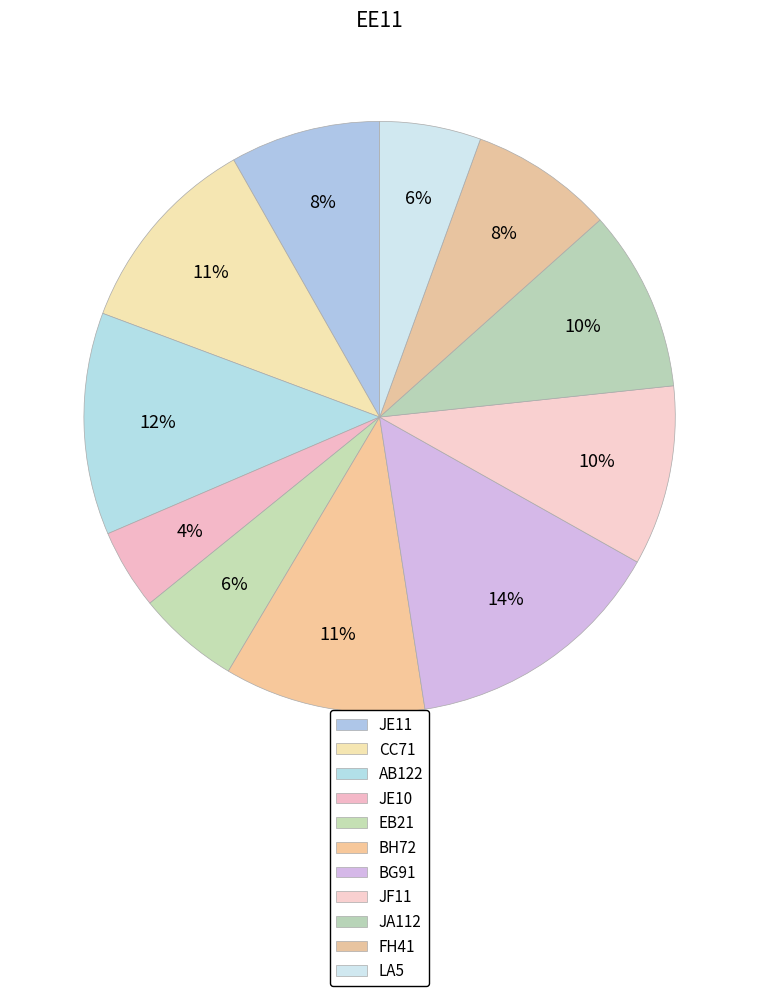

Does EB21 account for over 50% of the chart?

No